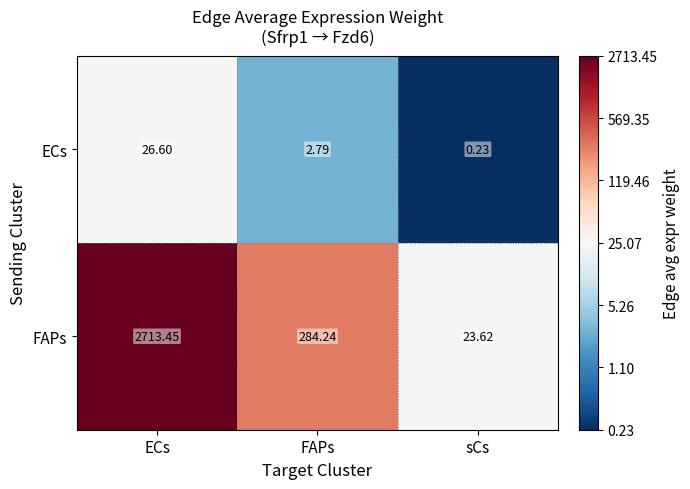

Which series has the widest spread of values?

FAPs